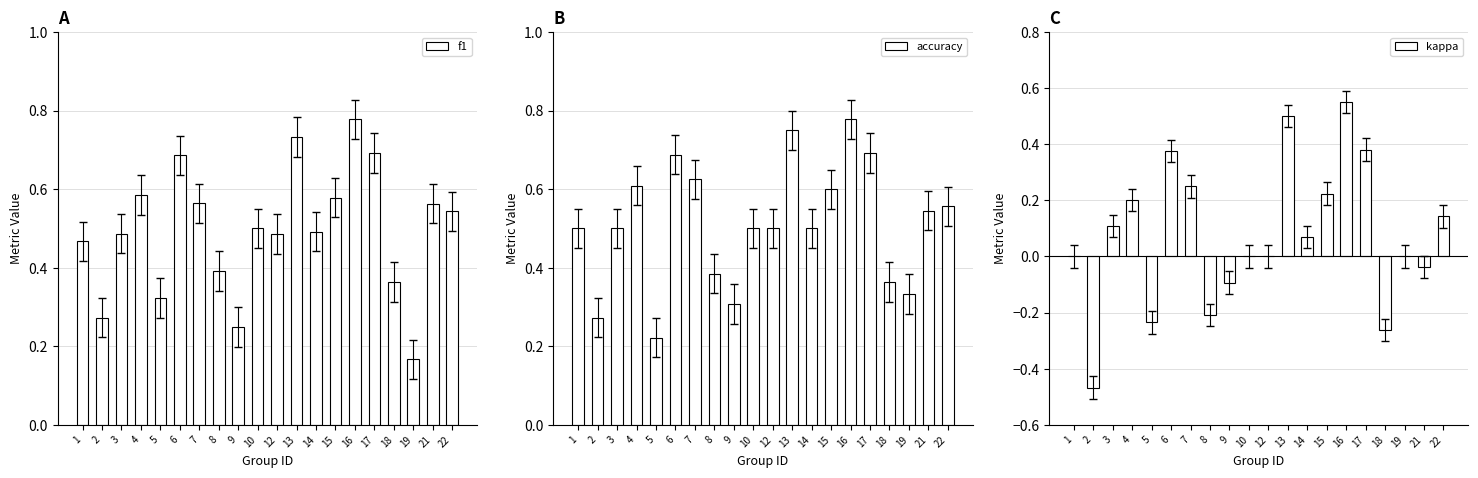

At how many categories does at least one series exceed 0?

20